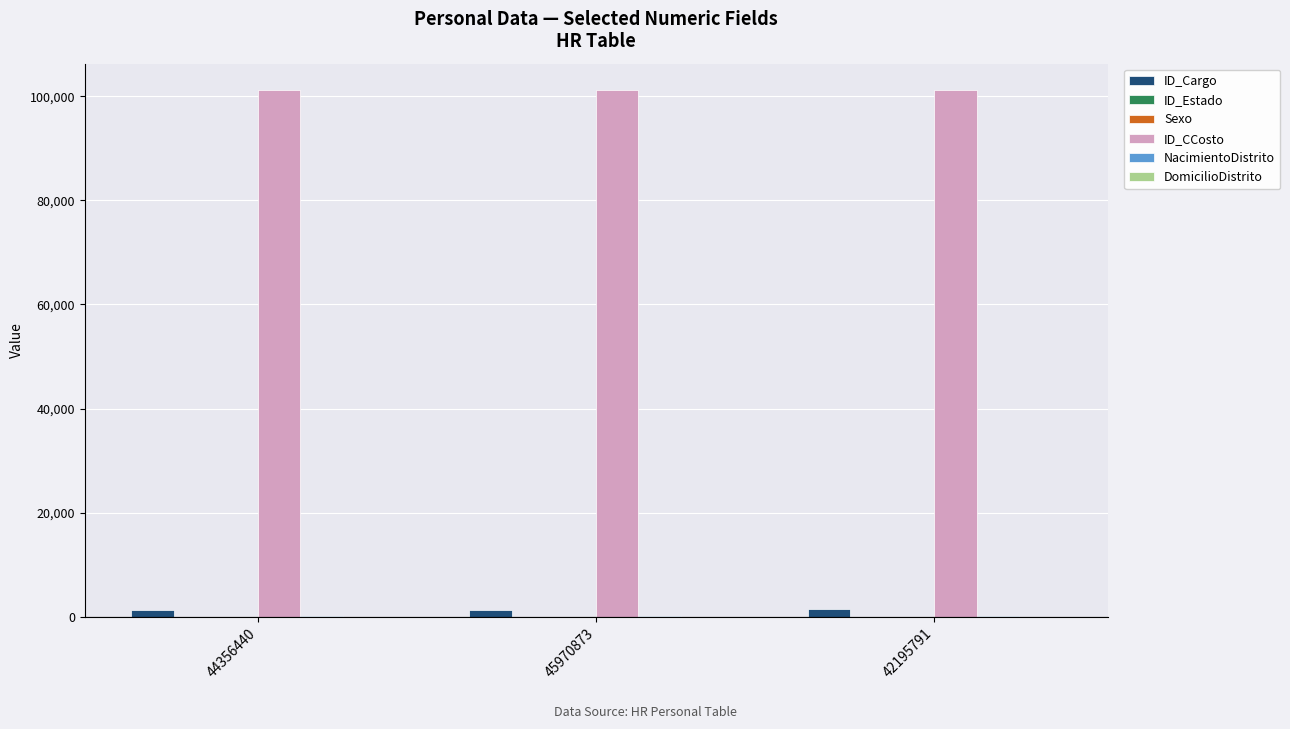

Is the value of ID_Cargo at 42195791 greater than the value of ID_CCosto at 44356440?

No